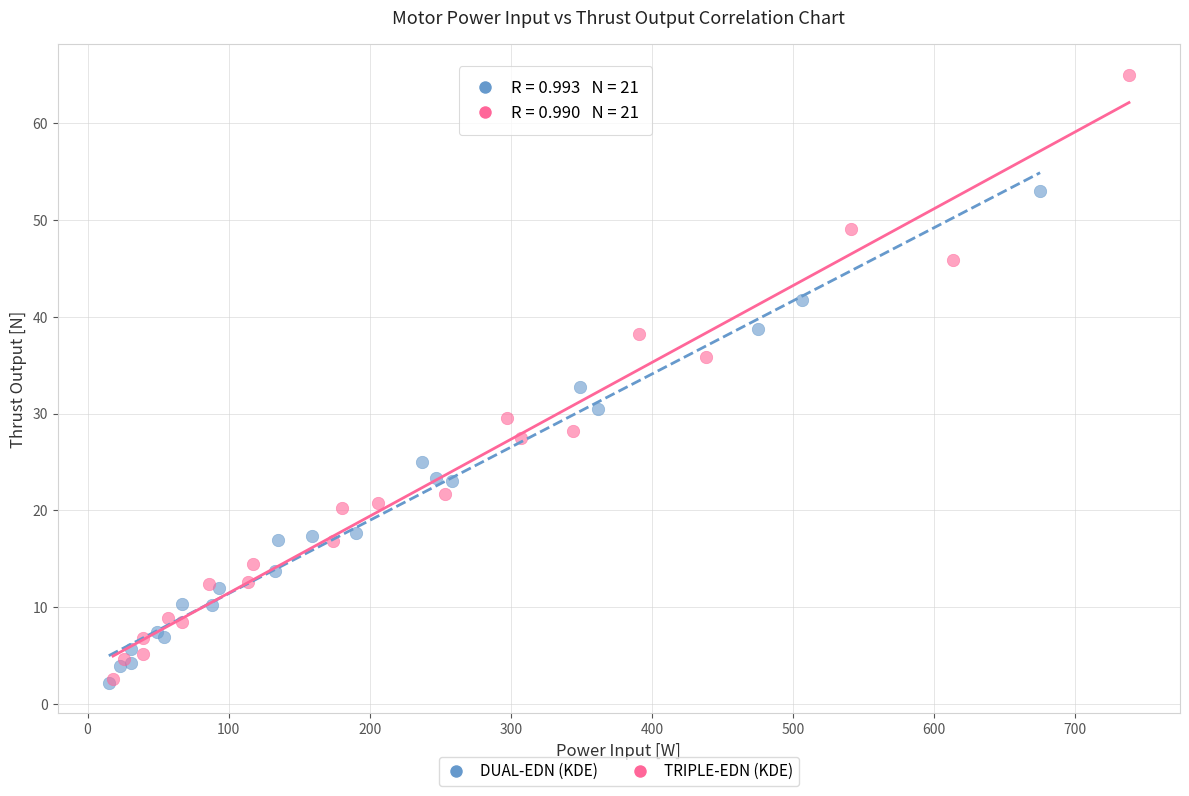

Which series has the largest Y range (max minus min)?

TRIPLE-EDN (KDE)